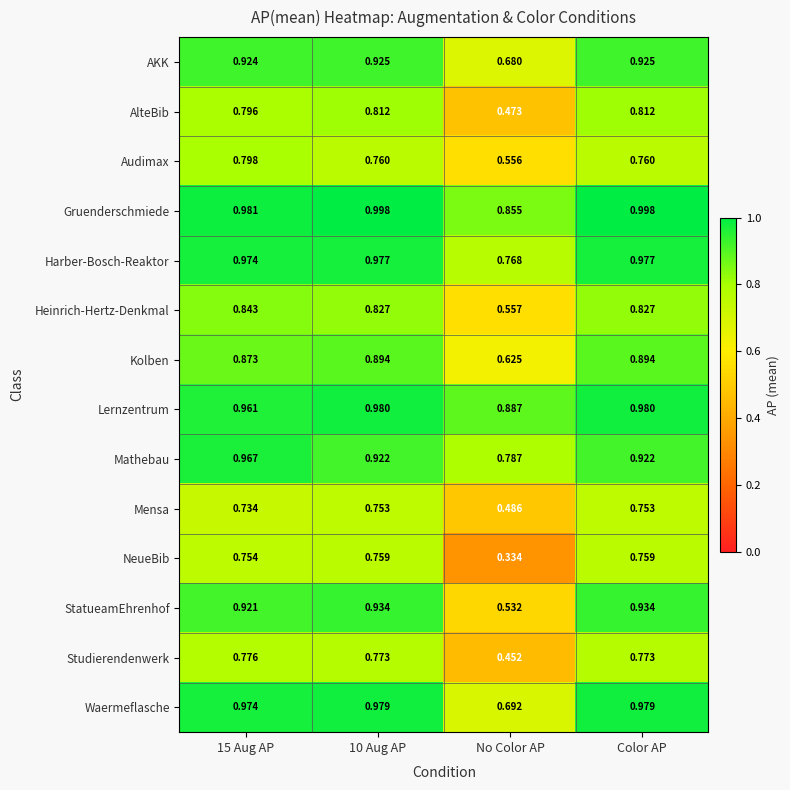

How many categories are shown in the chart?

4